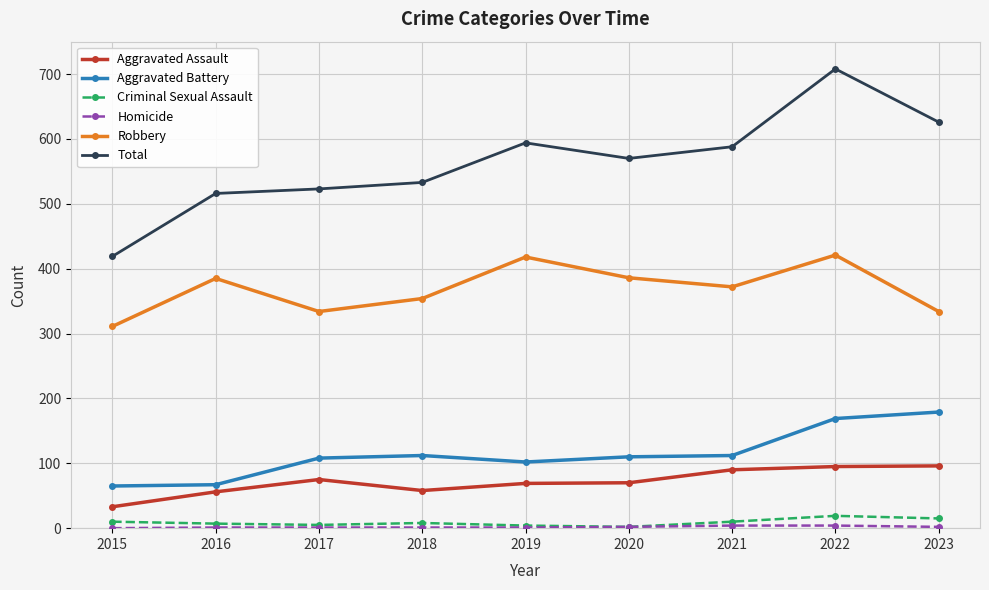

Does the chart have visible grid lines?

Yes